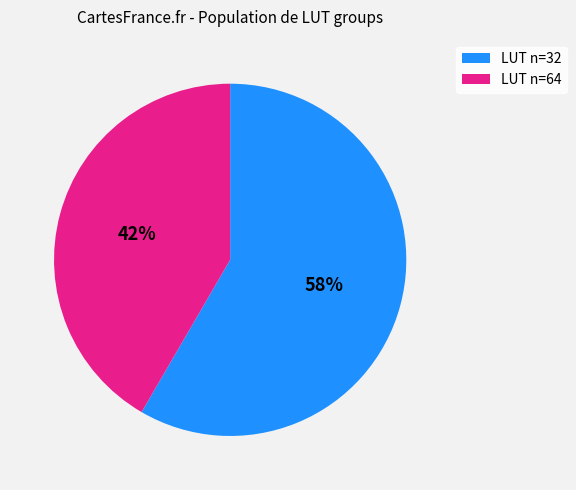

To the nearest percent, what is the average slice percentage?

50%